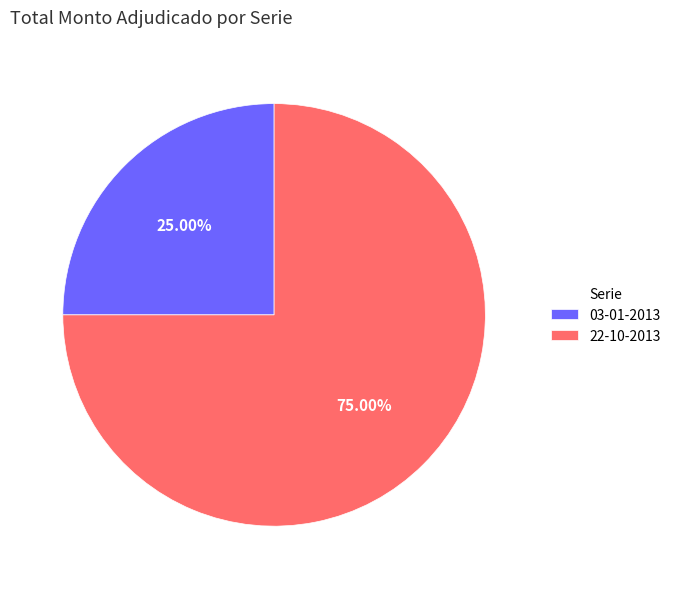

To the nearest percent, what percentage of the pie is 03-01-2013?

25%